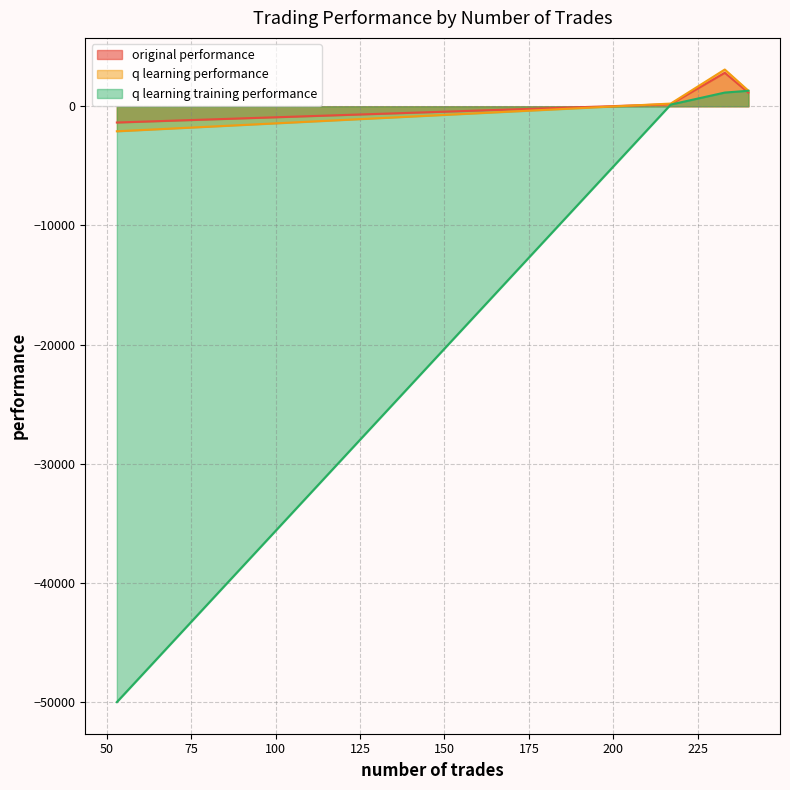

How many series are shown in this chart?

3